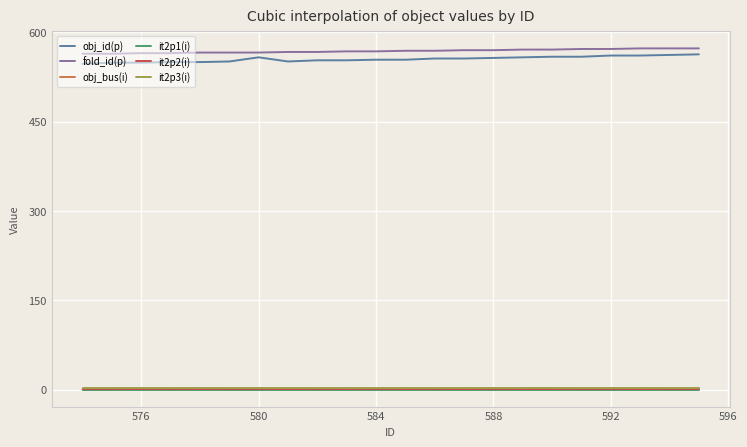

True or false: it2p2(i) and fold_id(p) cross at least once.

False